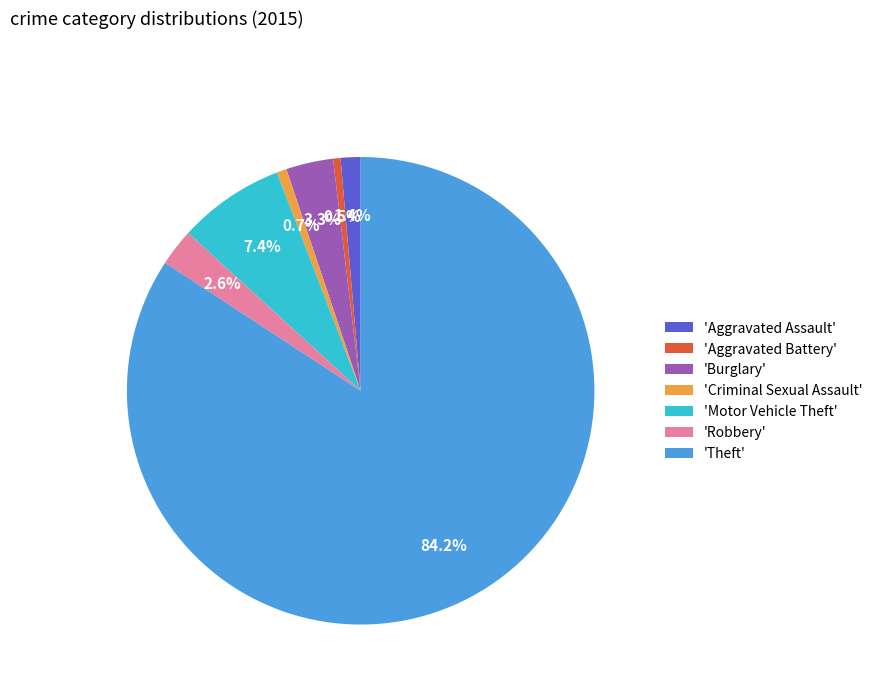

Which slice is the largest?

'Theft'